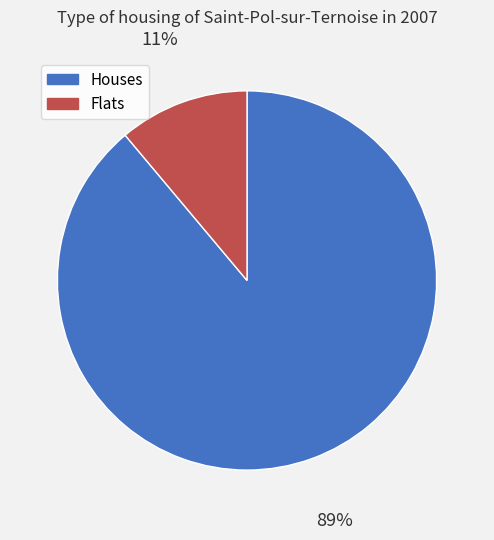

What is the largest slice in the pie chart?

Houses